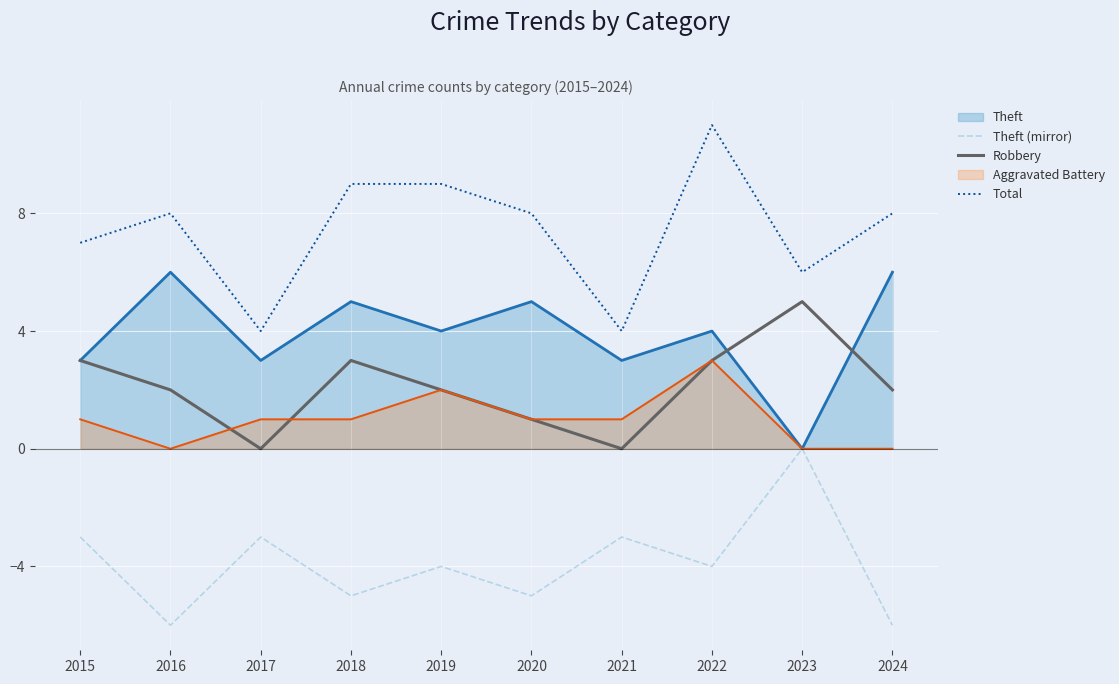

Which series changed the most between 2019 and 2021?

Total